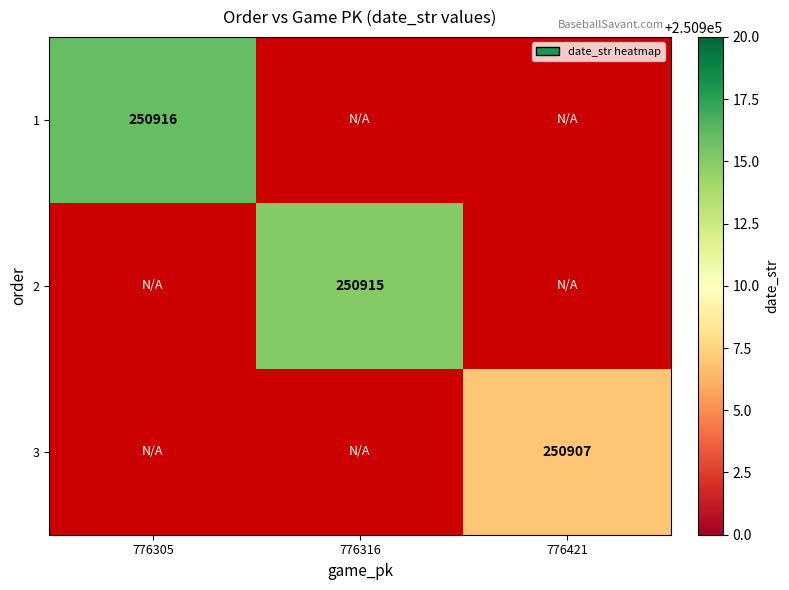

Count the number of data series in this chart.

3